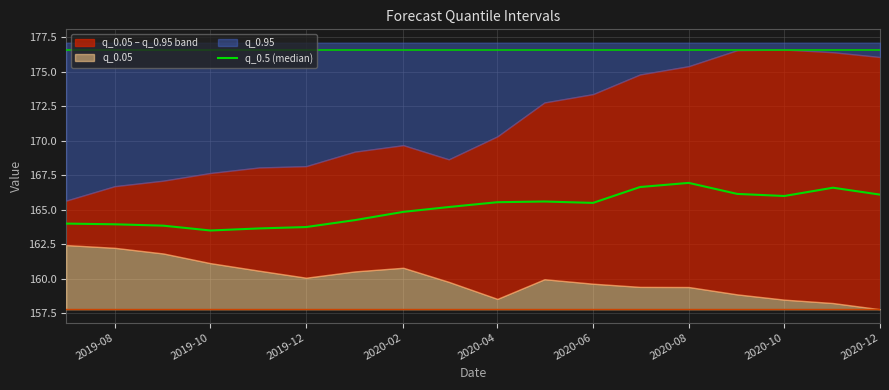

The chart shows a value of 34.6 at 2020-12. True or false?

False